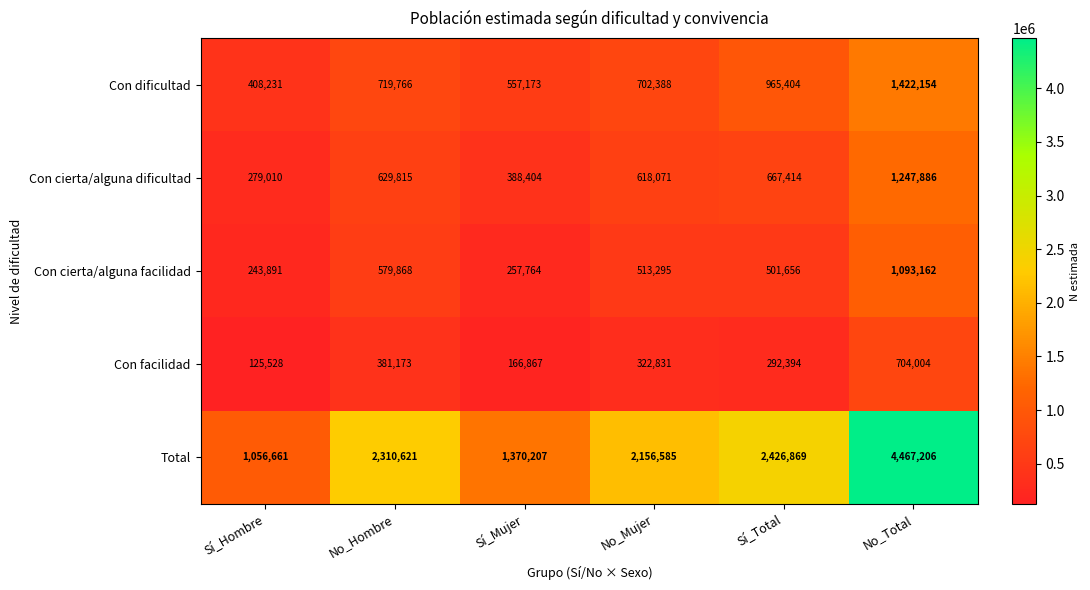

What is the difference between the second highest and minimum values in the Total series?

1370208